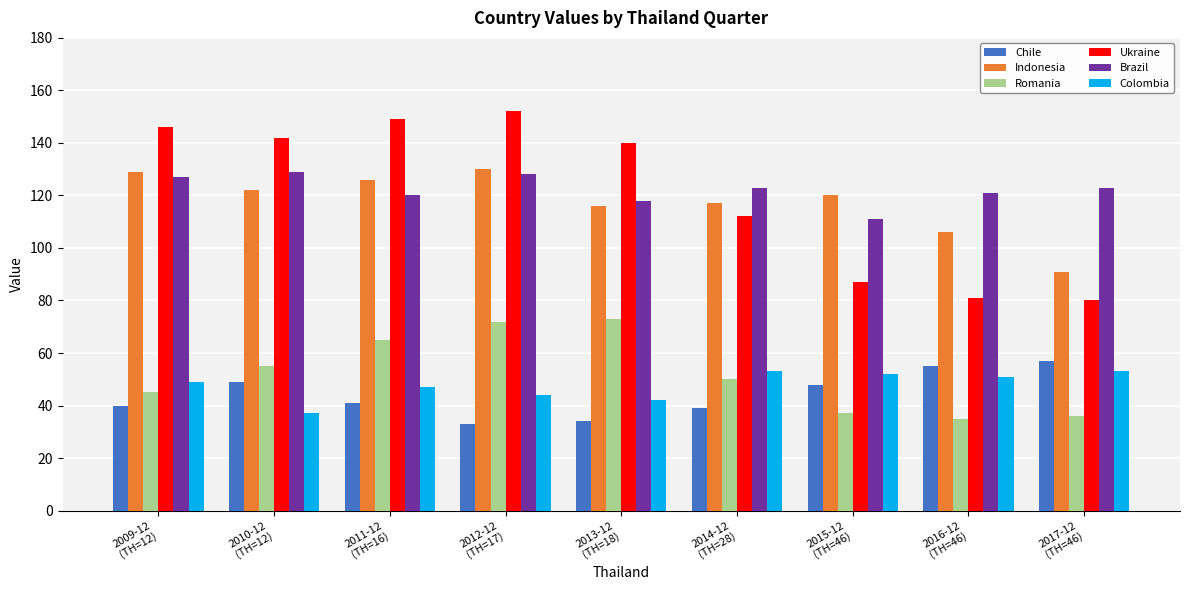

What is the maximum value for Romania?

73